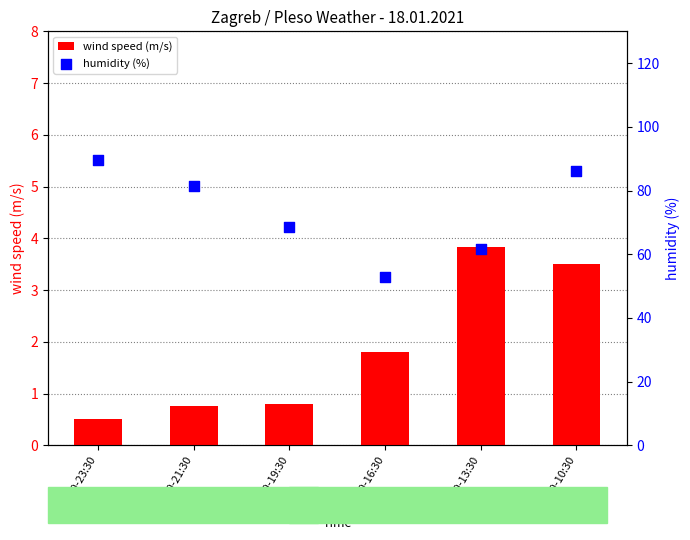

At how many categories does at least one series exceed 84?

2